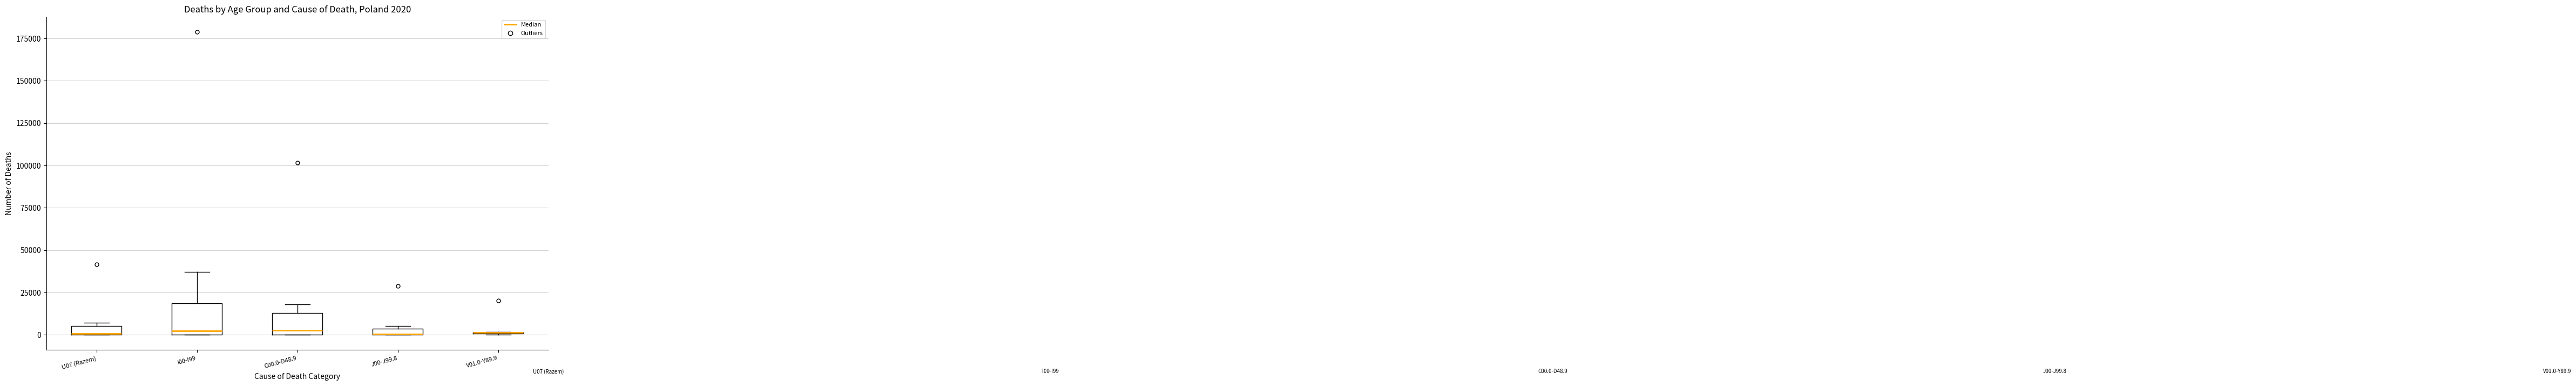

Comparing the boxes themselves (not the whiskers), which one is the tallest?

I00-I99